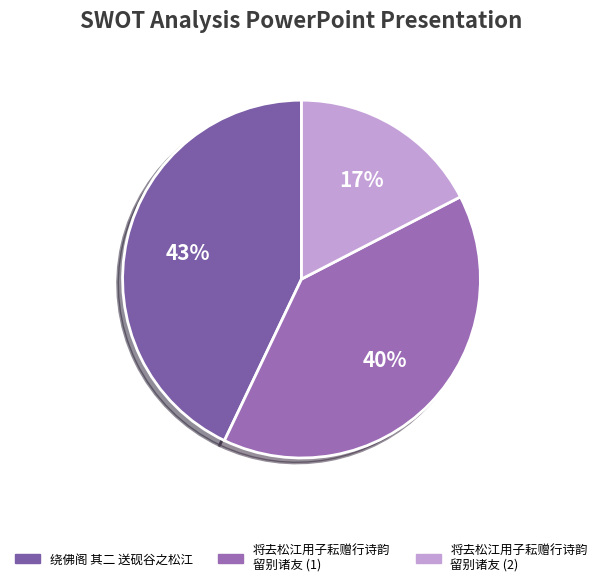

Is there a majority slice in this chart?

No